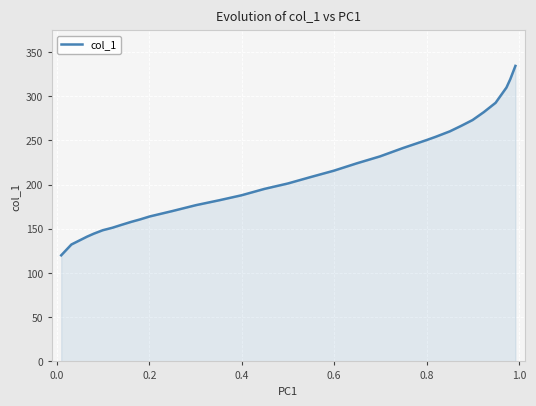

What is the difference between the maximum and minimum values?

214.3